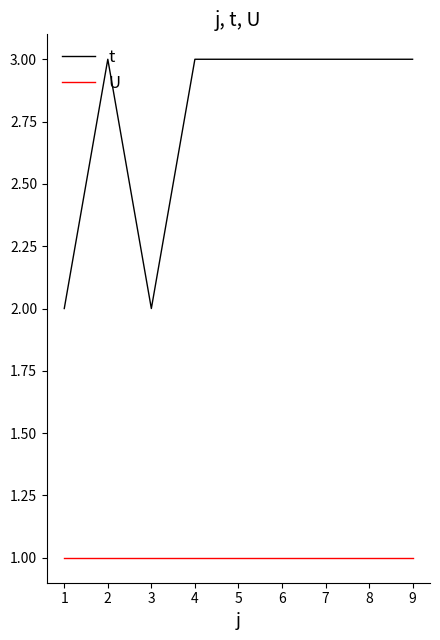

What is the average value of the t series?

3